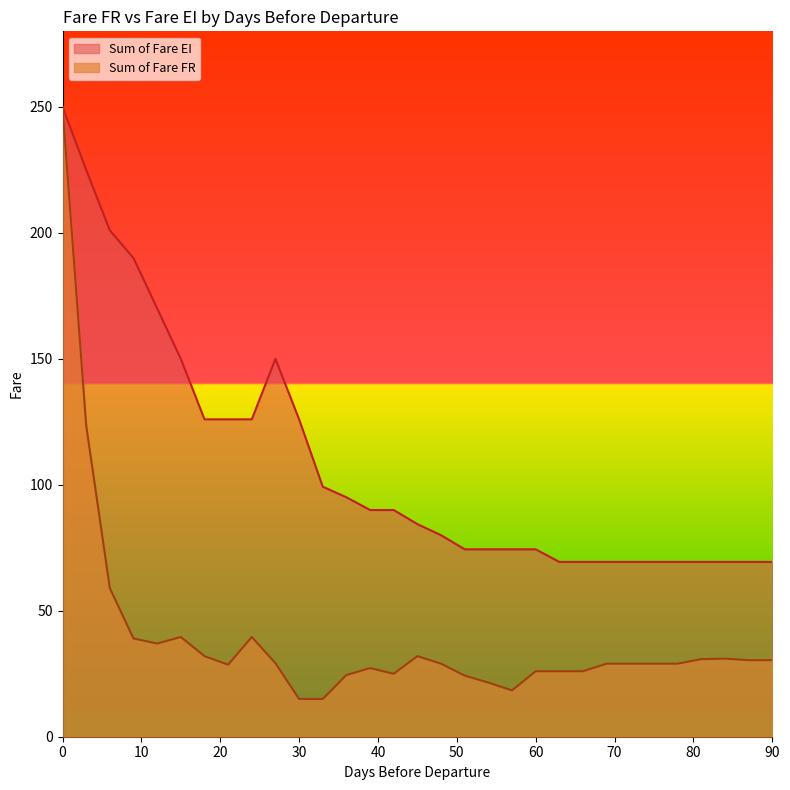

What is the average value of the Sum of Fare FR series?

39.5